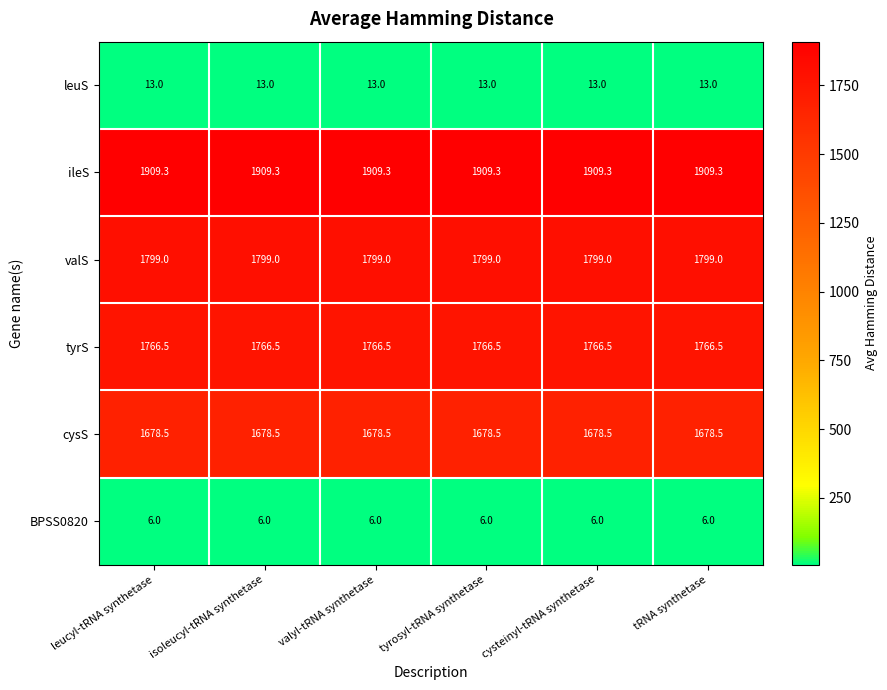

What is the spread (max minus min) of values at tRNA synthetase?

1903.3